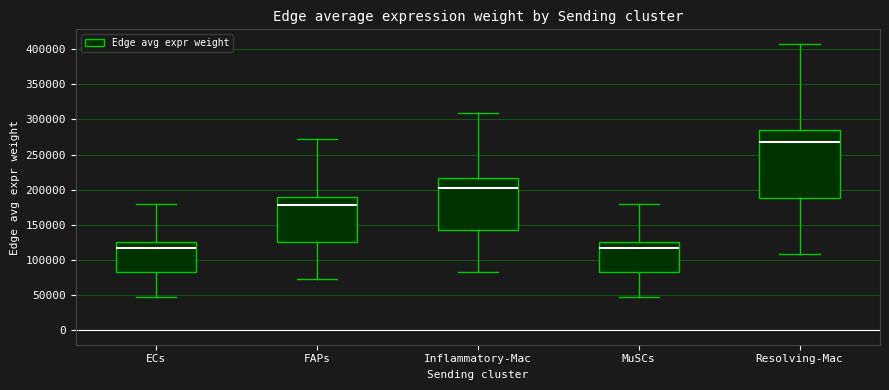

Reading left to right, read every box against the y-axis: the position of its median line, the range the box covers, and the ends of its whiskers. The values are not printed on the chart, so give them approximately, as read against the axis.

ECs: median 115000, box 85000 to 125000, whiskers 50000 to 180000
FAPs: median 180000, box 125000 to 190000, whiskers 75000 to 270000
Inflammatory-Mac: median 205000, box 140000 to 215000, whiskers 85000 to 310000
MuSCs: median 115000, box 80000 to 125000, whiskers 50000 to 180000
Resolving-Mac: median 265000, box 190000 to 285000, whiskers 110000 to 410000